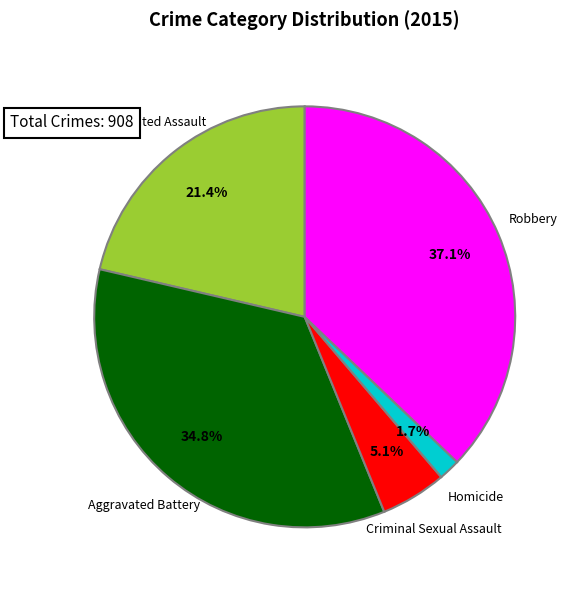

Does any single category account for the majority?

No